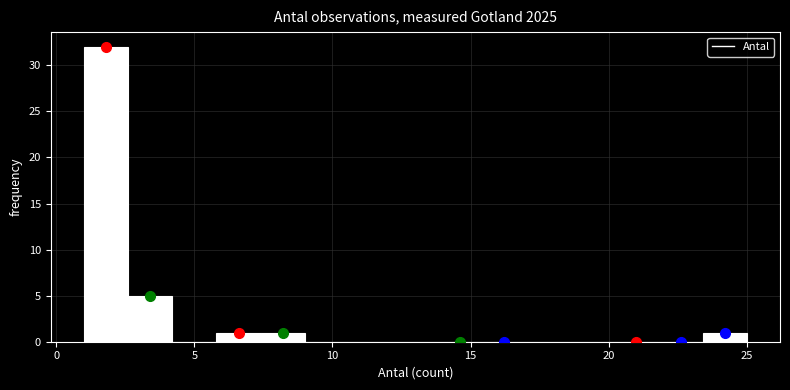

Around what value on the x-axis is the tallest bar? Give the approximate position of its centre, as read against the axis.

2.0